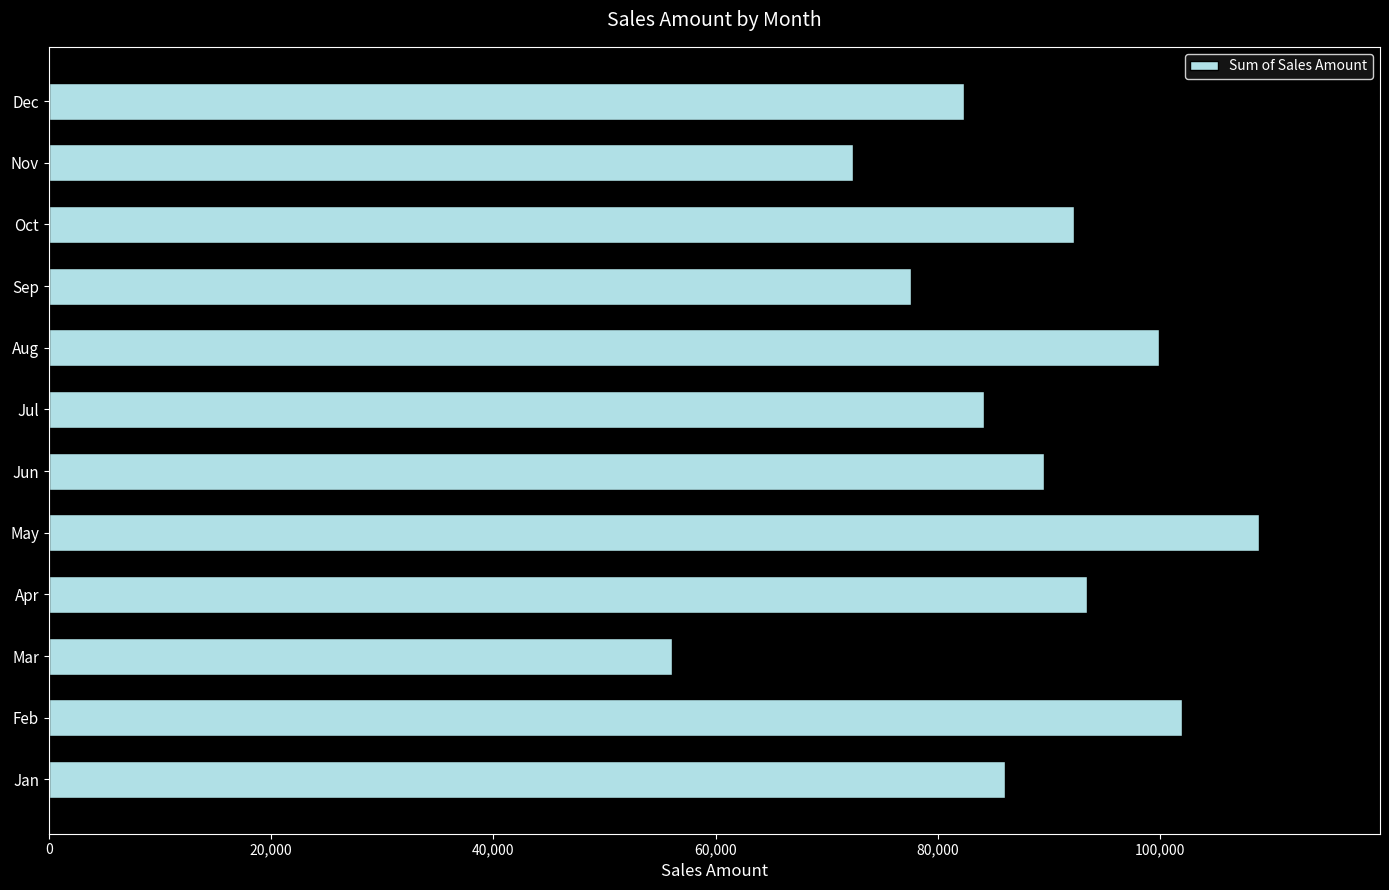

Reading top to bottom, transcribe all the data shown in this chart.

82305.9	72357.9	92269.0	77560.4	99864.0	84153.2	89487.5	108870.9	93431.9	56061.4	101906.1	86011.5